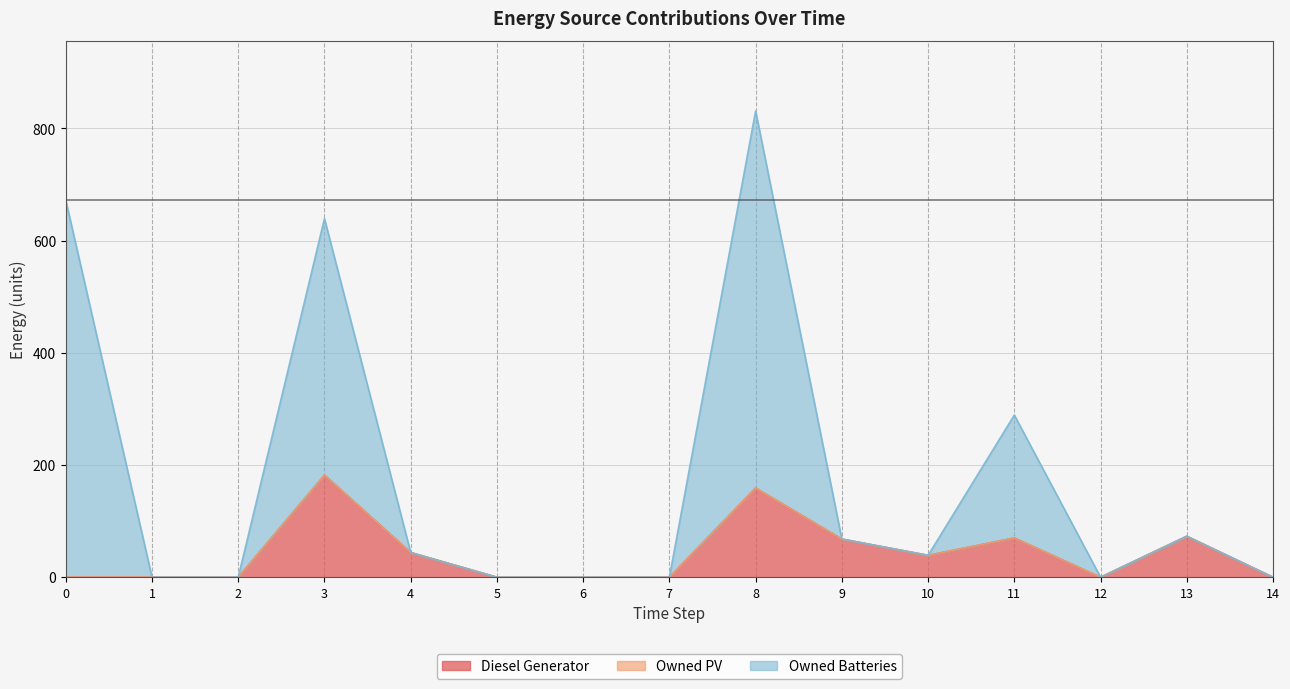

What is the difference between the maximum and minimum values in the Owned Batteries series?

831